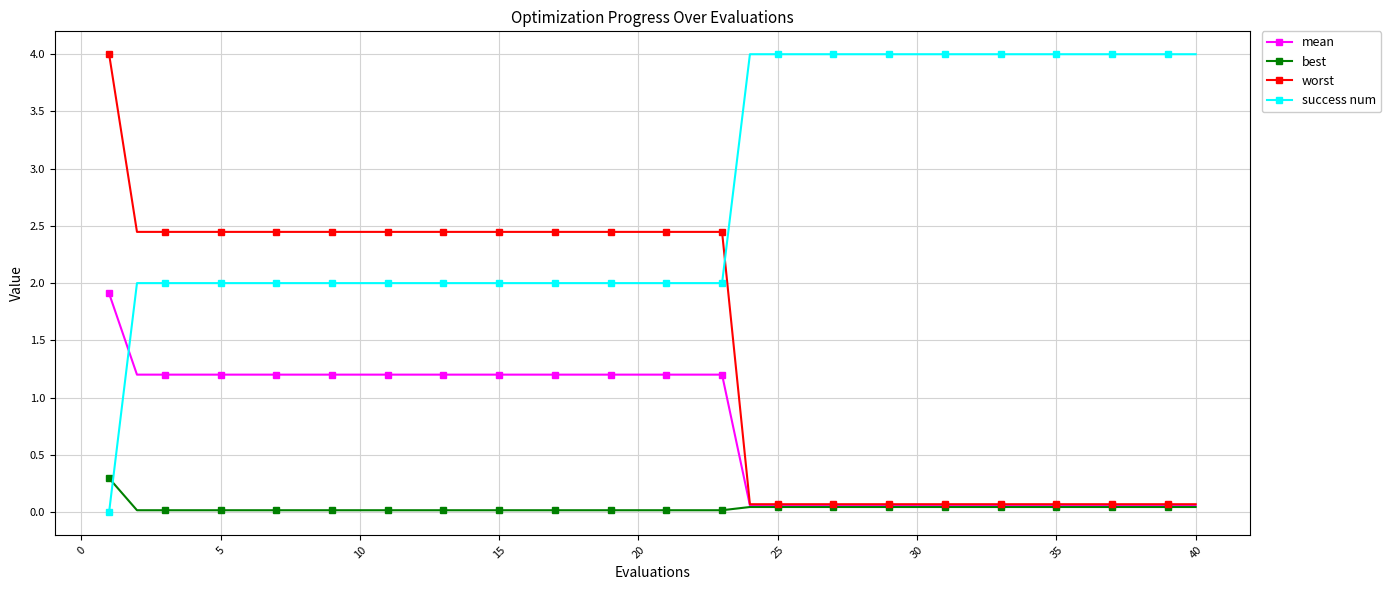

Which series ends up on top after the final intersection of success num and best?

success num